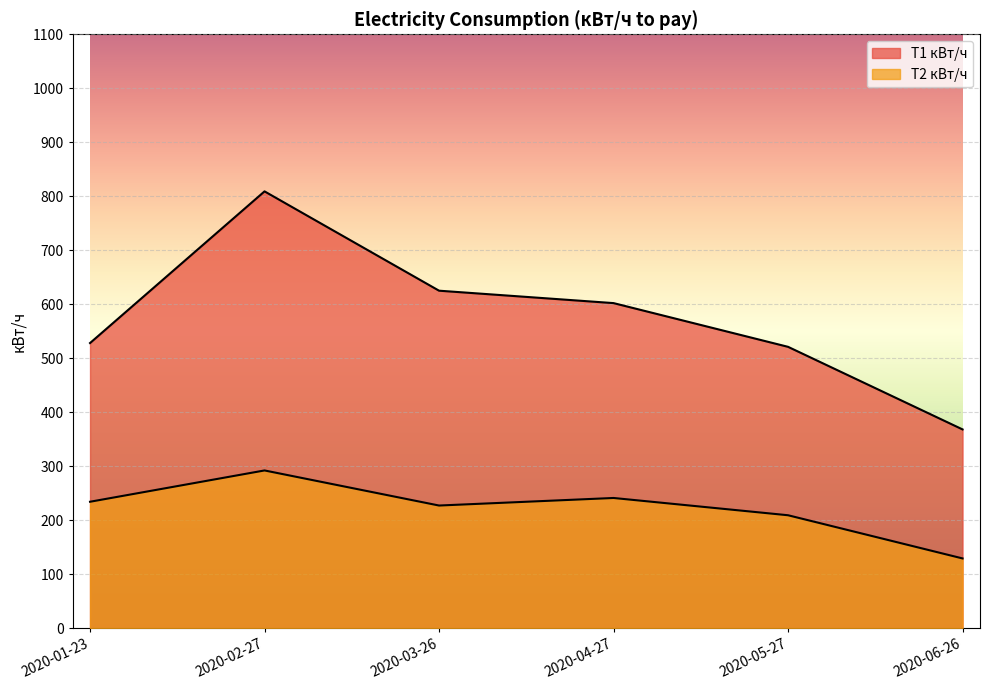

Where does the T1 кВт/ч series first go above 602?

2020-02-27